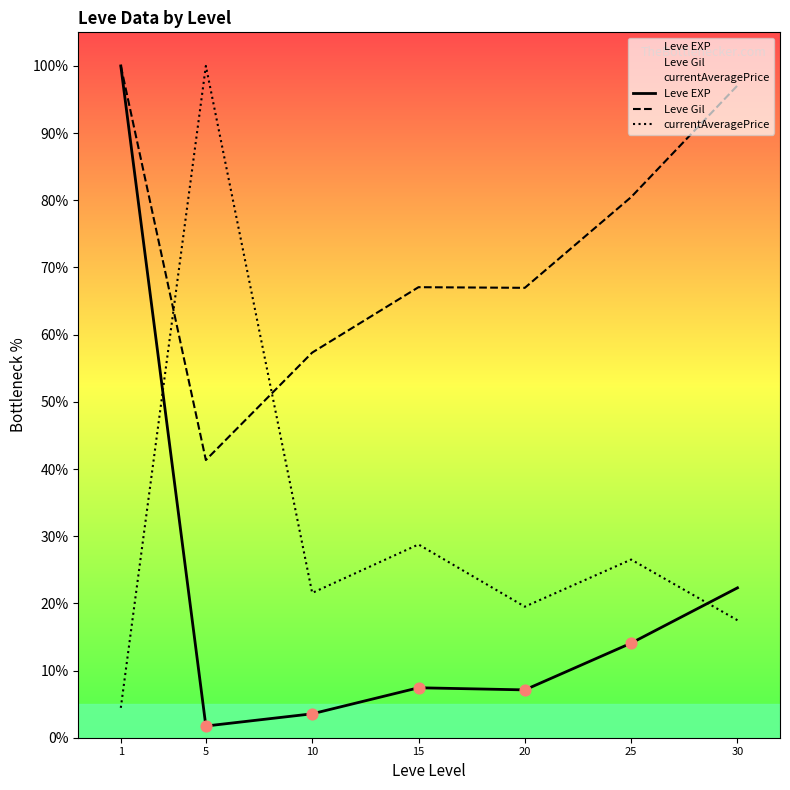

Which series reaches the minimum Y coordinate?

Leve EXP